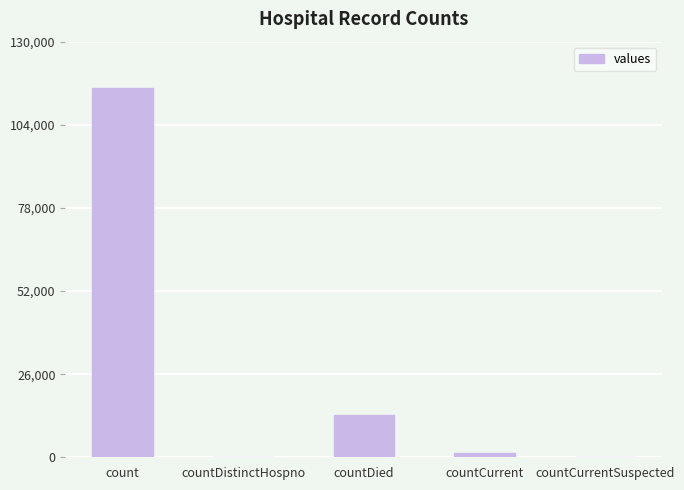

Are the bars horizontal?

No